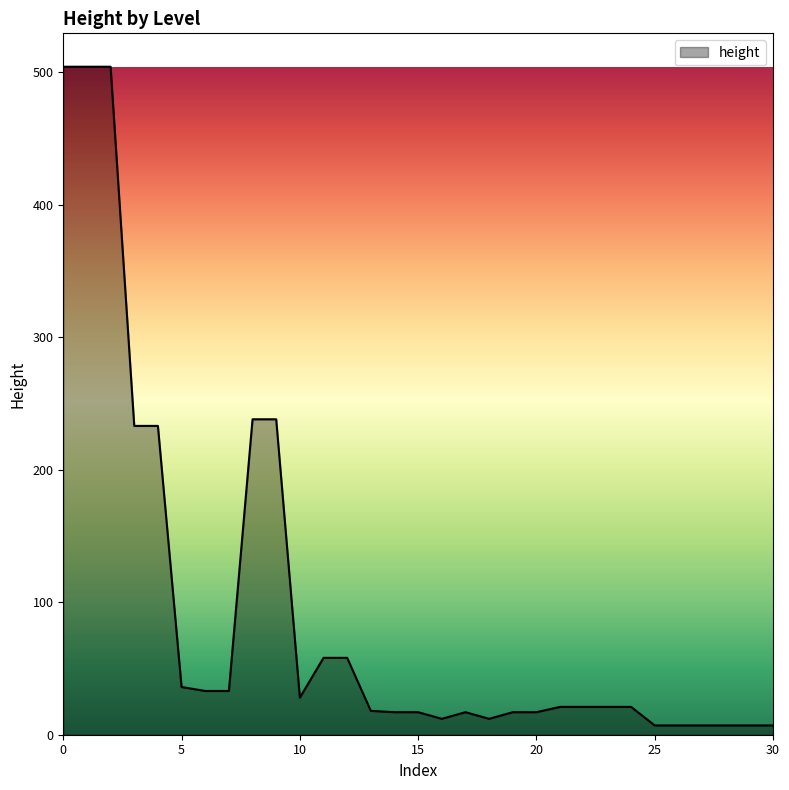

What is the smallest value displayed?

7